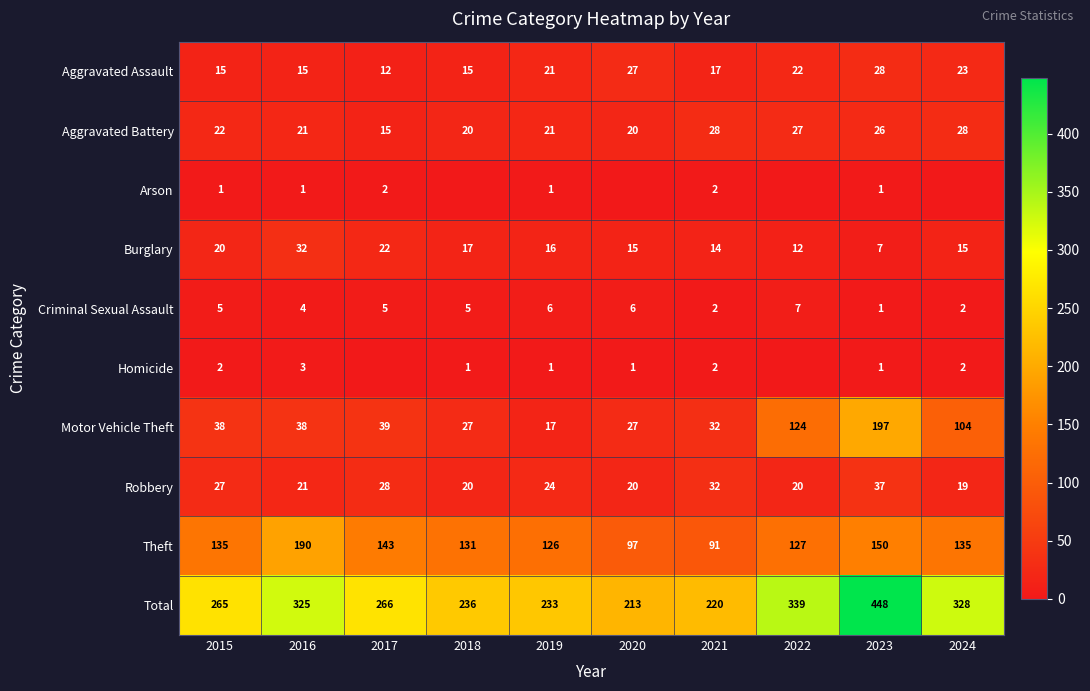

Is it true that Theft equals 76 at 2022?

False